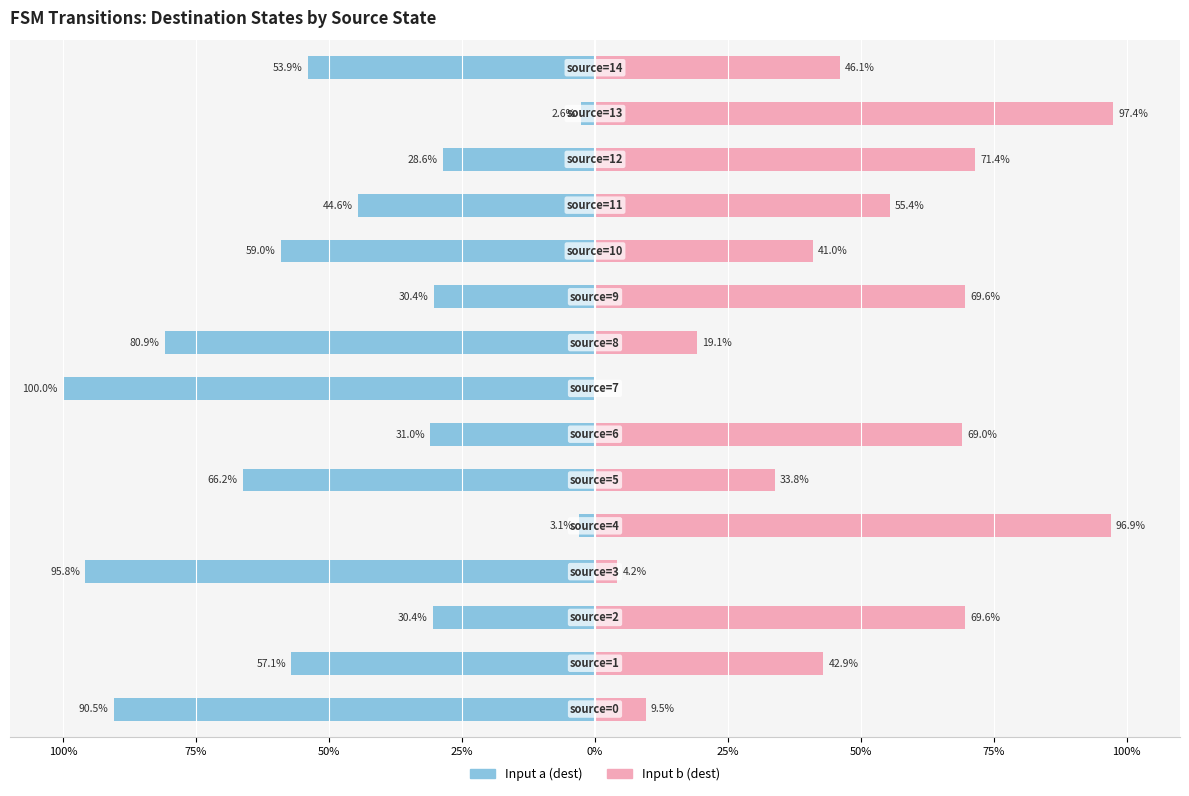

What is the label of the 1st bar from the right?

14